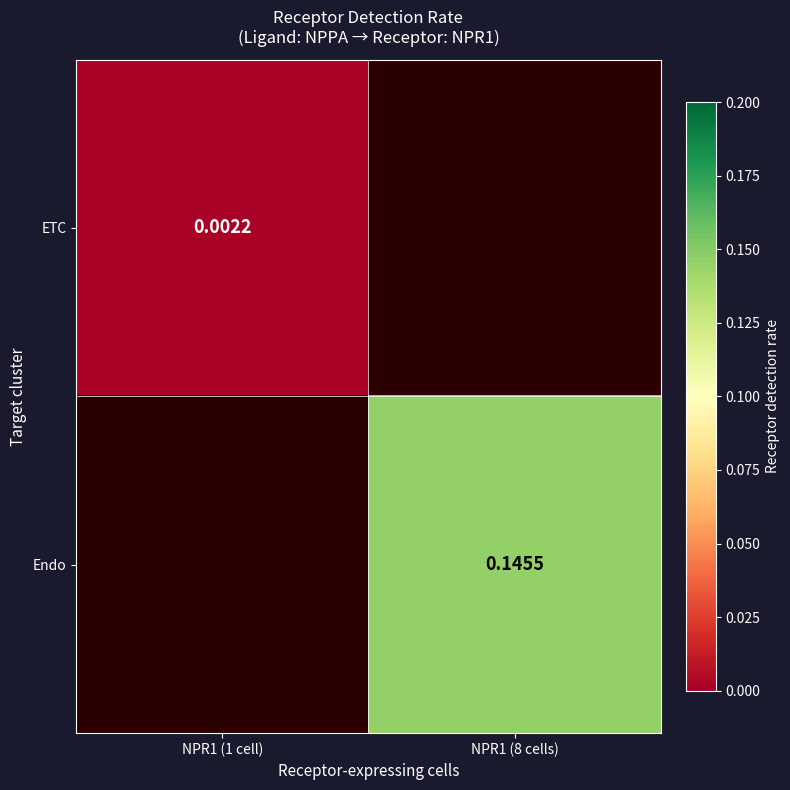

Is the value of ETC at NPR1 (1 cell) greater than the value of Endo at NPR1 (8 cells)?

No